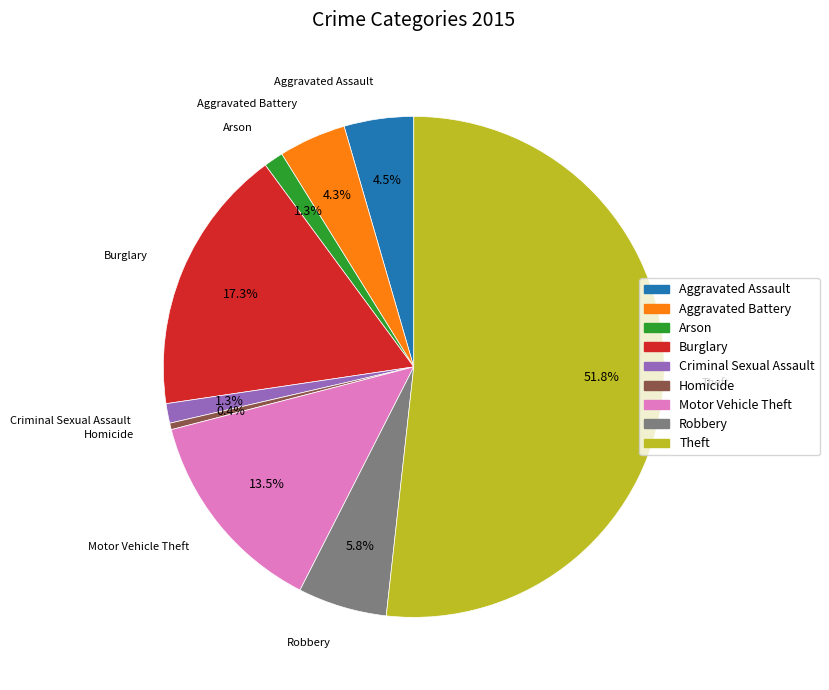

Between Criminal Sexual Assault and Homicide, which is larger?

Criminal Sexual Assault